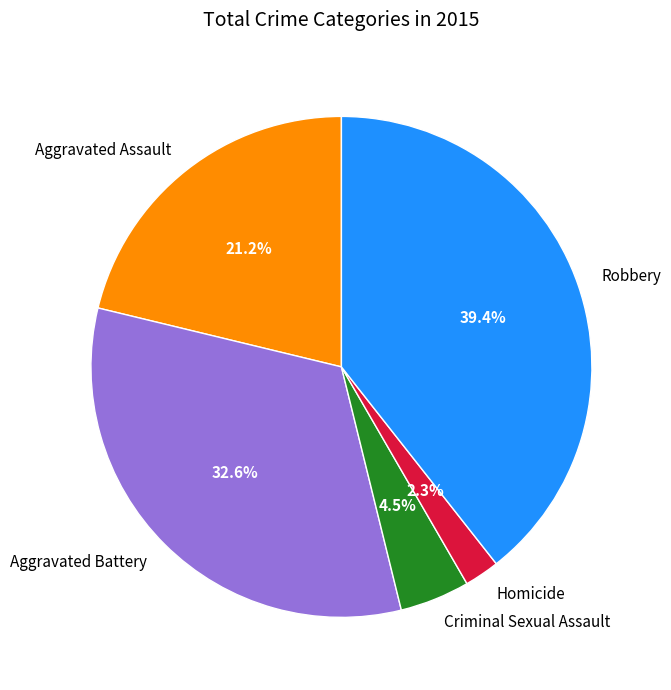

What is the smallest slice in the pie chart?

Homicide